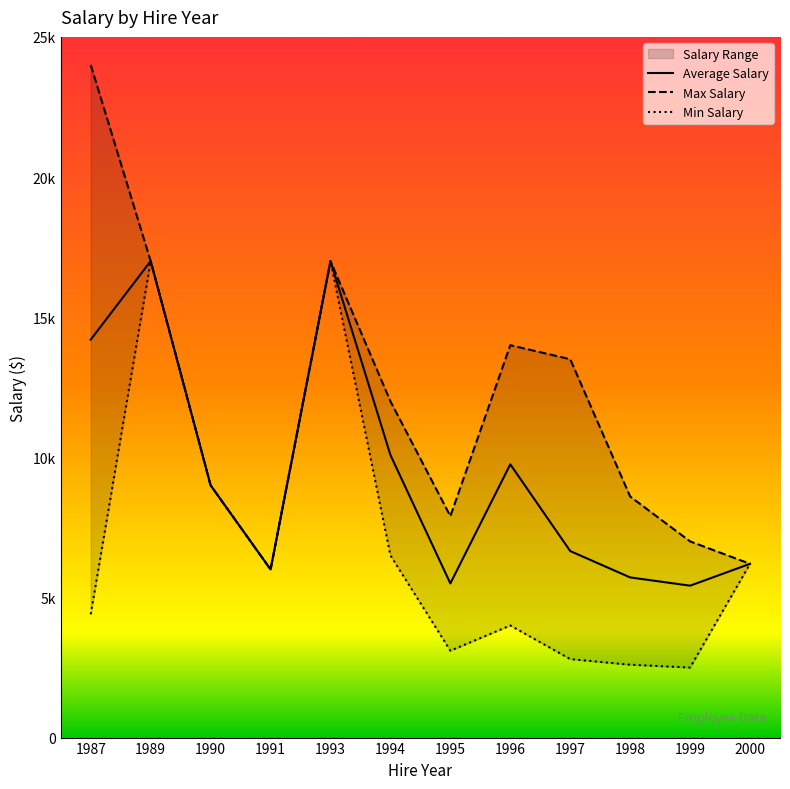

The value of Max Salary at 1999 is 3564. True or false?

False